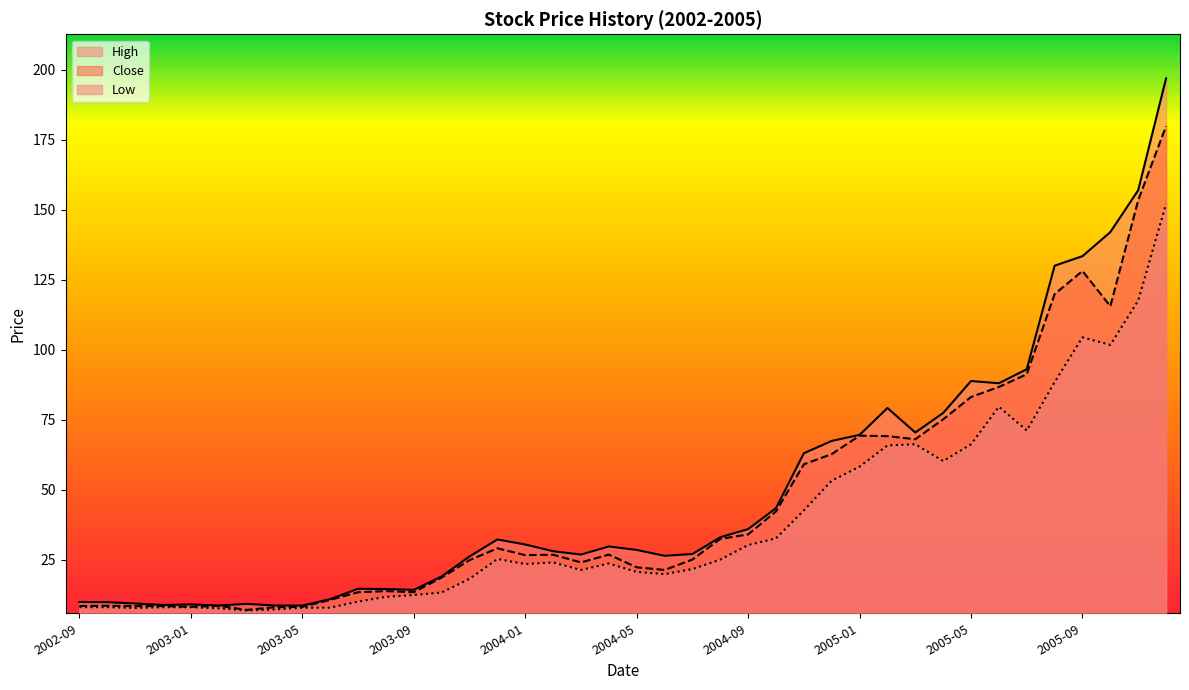

How many data points does each series have?

40